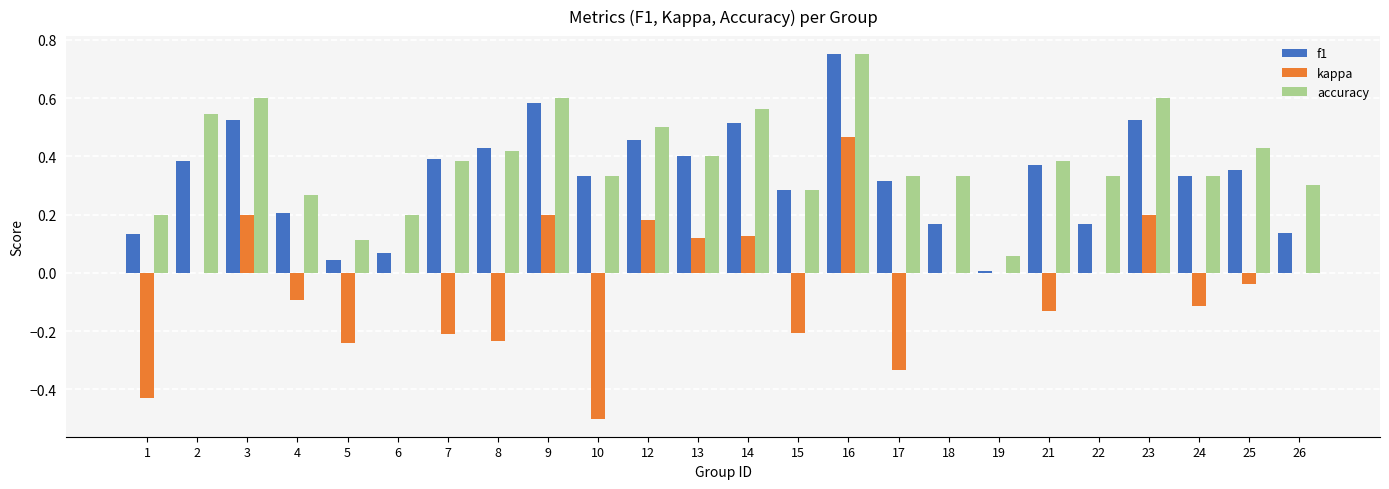

What are all the series names shown in the legend?

f1, kappa, accuracy